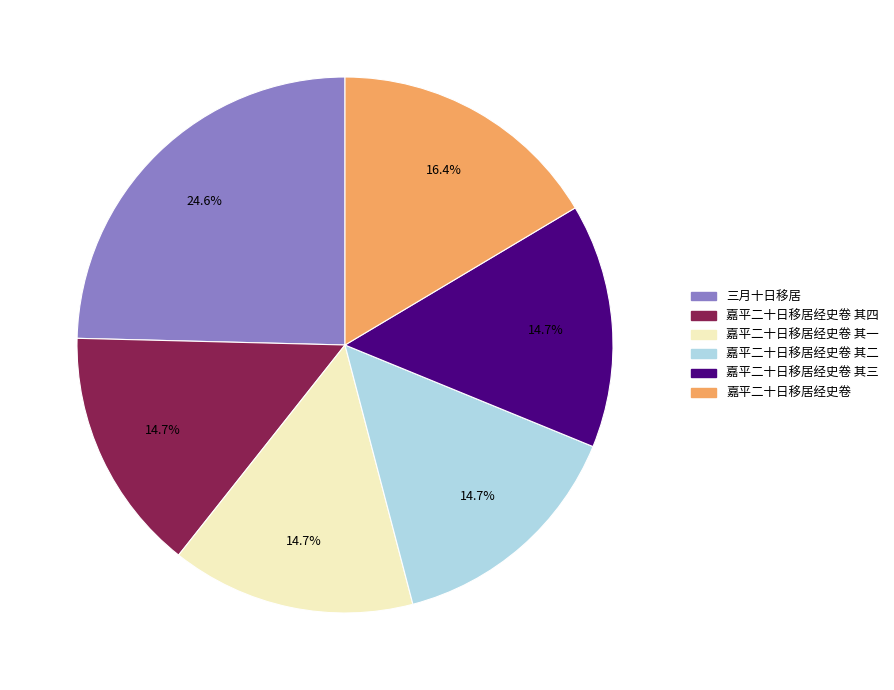

Is there any slice that represents more than half of the pie?

No